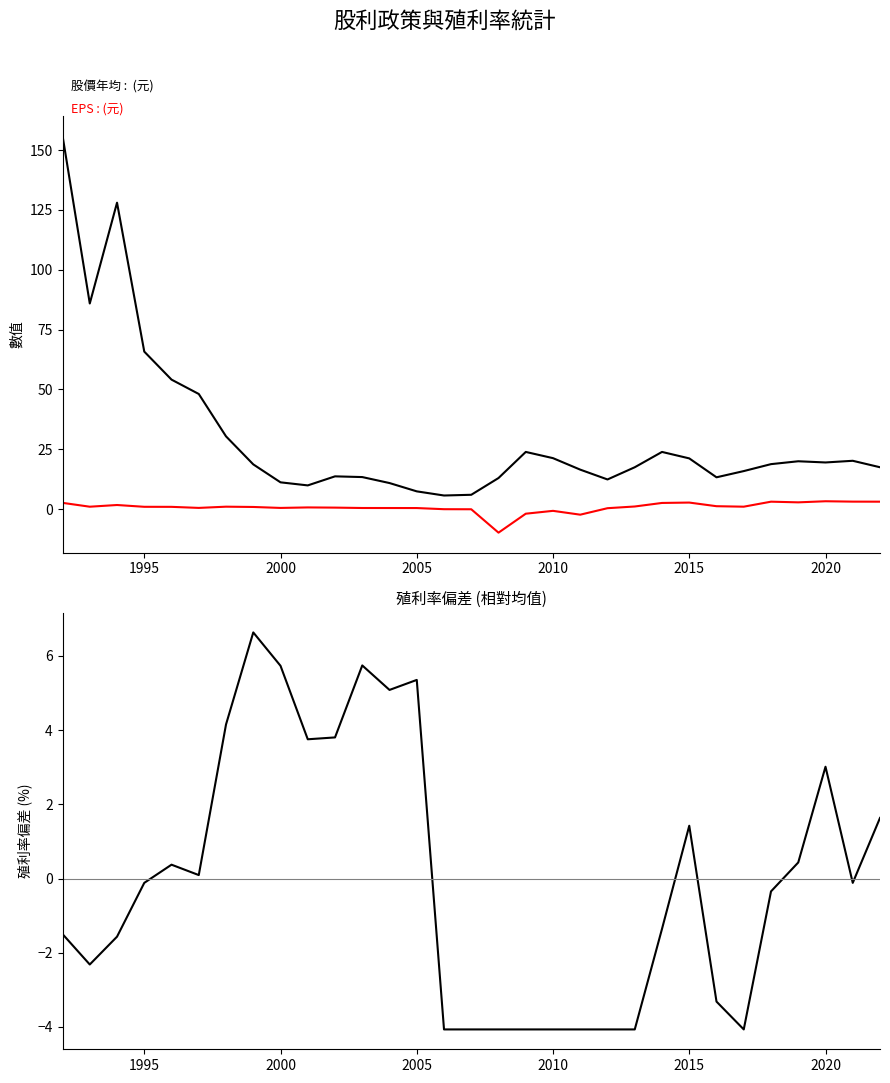

After their last crossing, which series has the higher values: EPS(元) or 年均殖利率偏差(%)?

EPS(元)